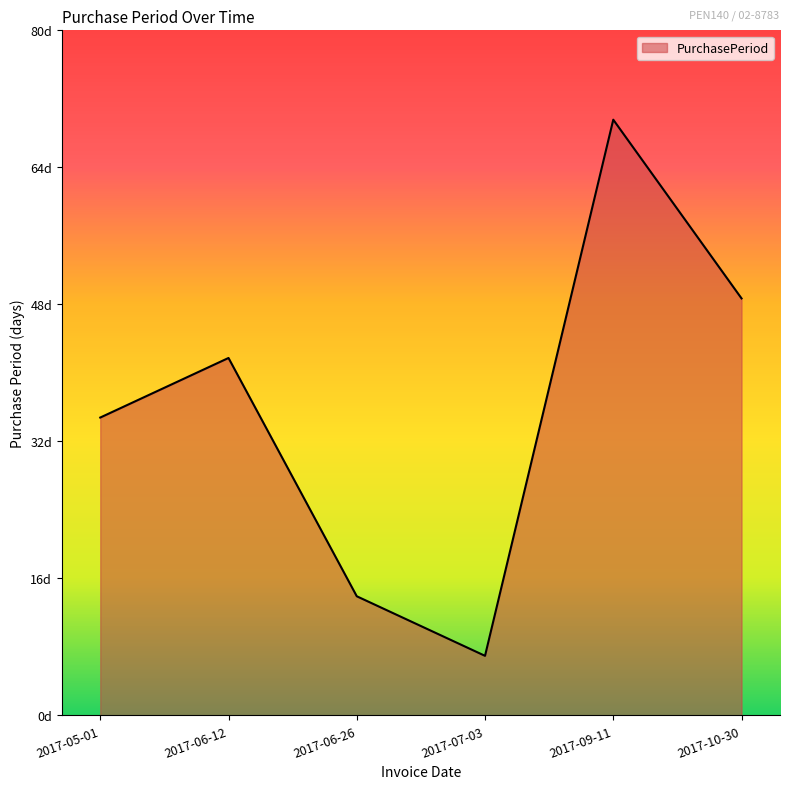

What is the label of the 1st point from the left?

2017-05-01